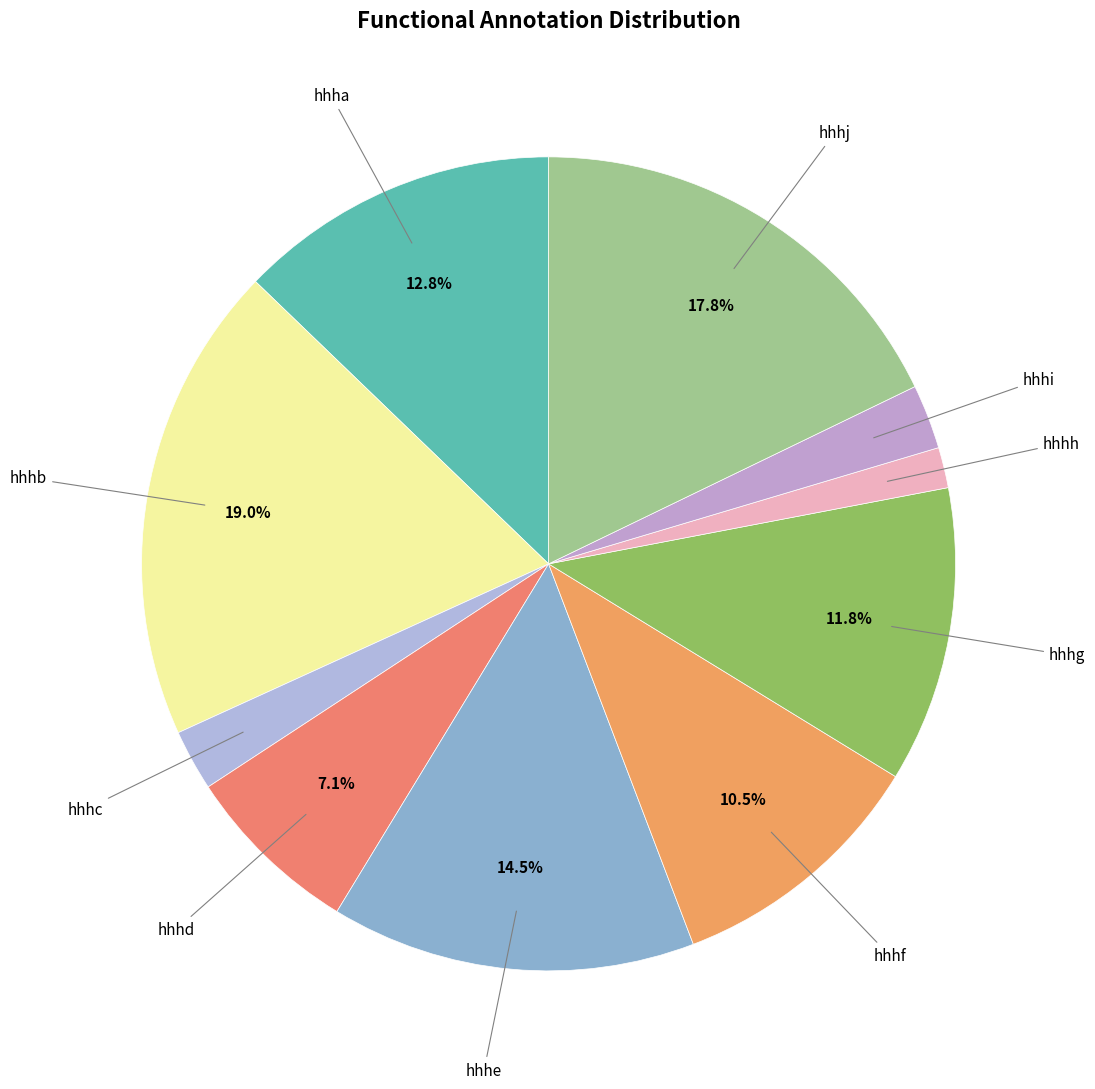

What is the smallest slice in the pie chart?

hhhh